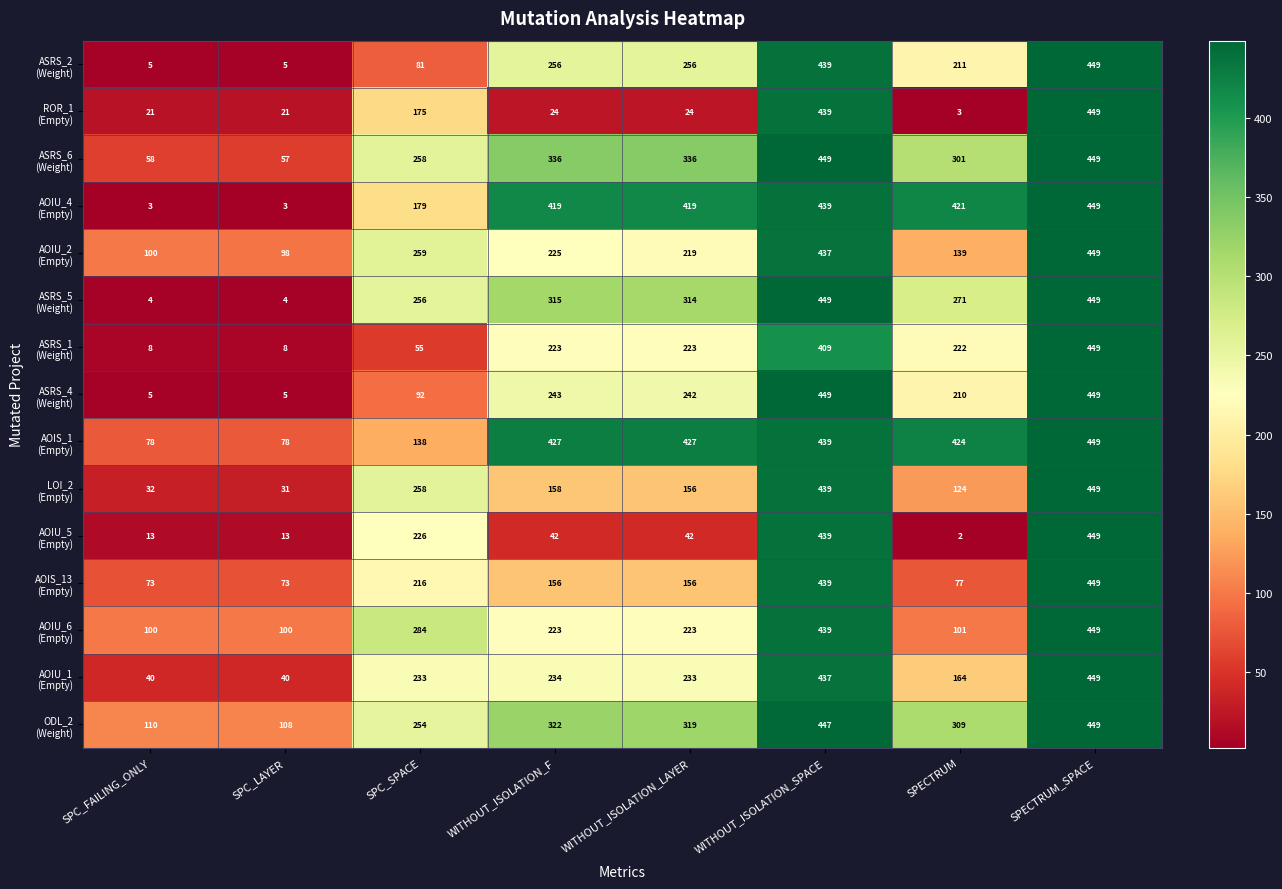

What is the difference between the highest and lowest values at WITHOUT_ISOLATION_LAYER?

403